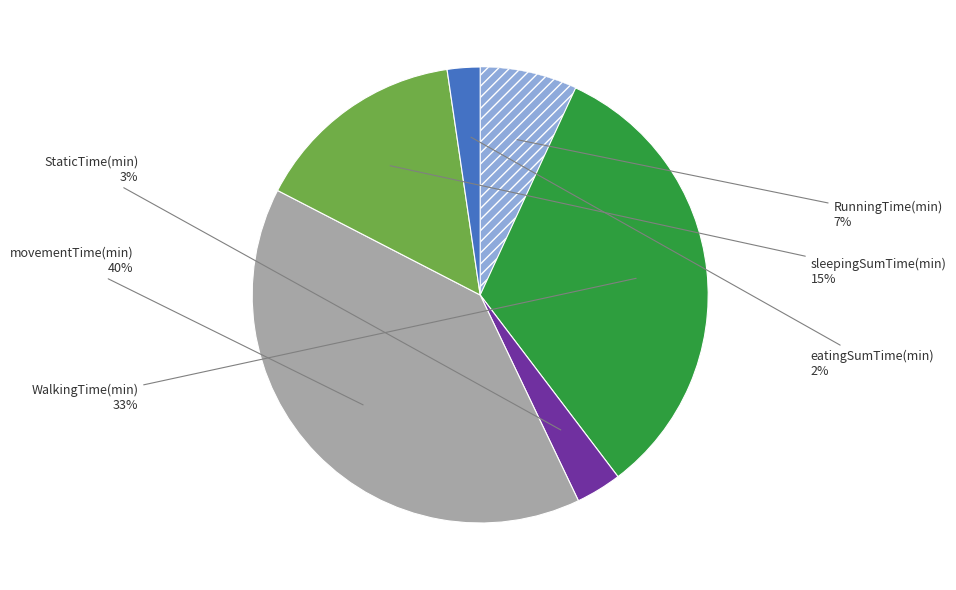

To the nearest percent, what is the average slice percentage?

17%